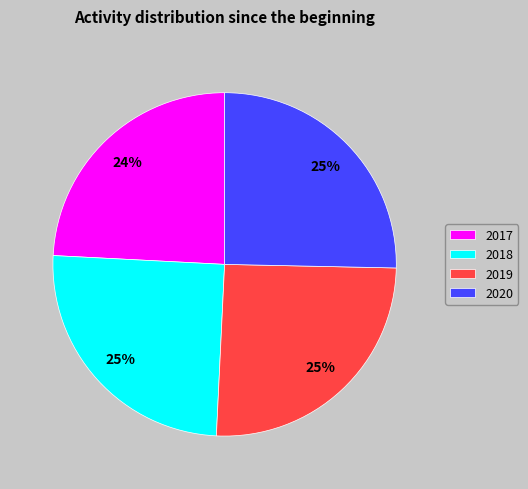

Is 2019 the majority of the pie?

No